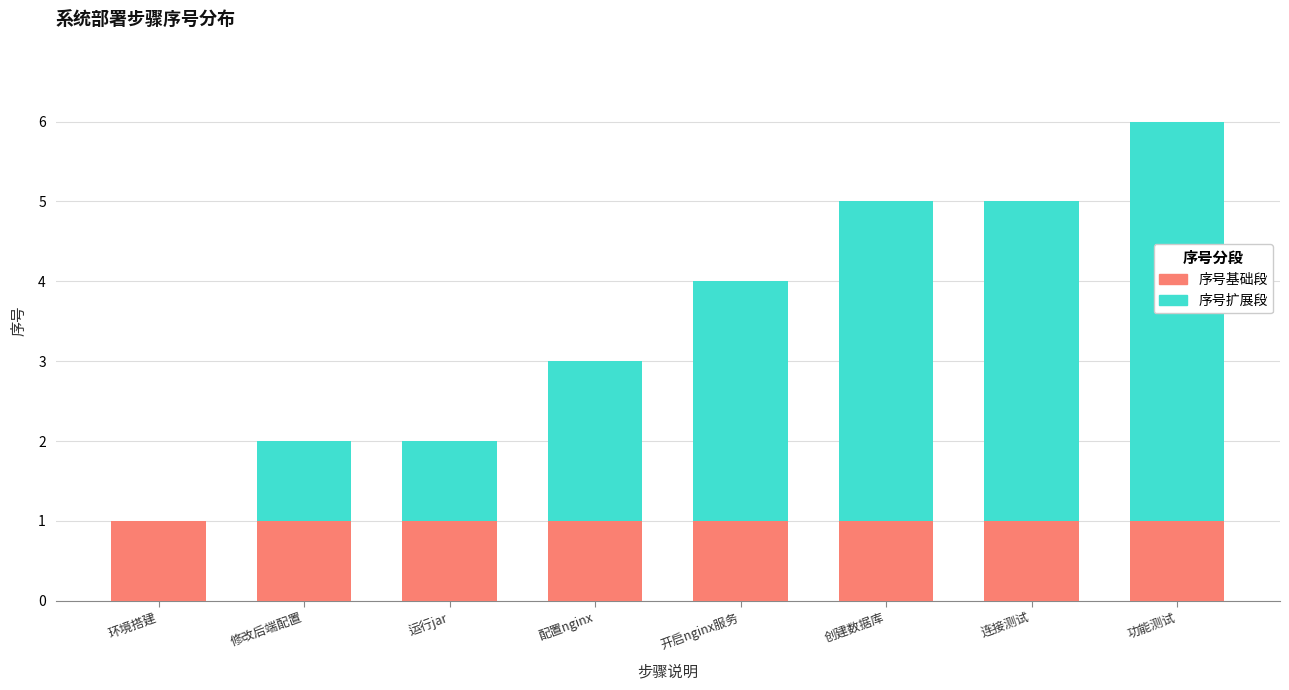

At which category is the sum across all series the highest?

功能测试